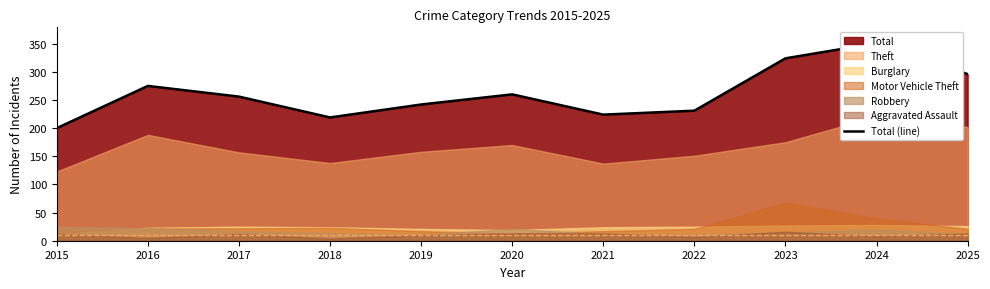

What is the greatest value displayed?

351